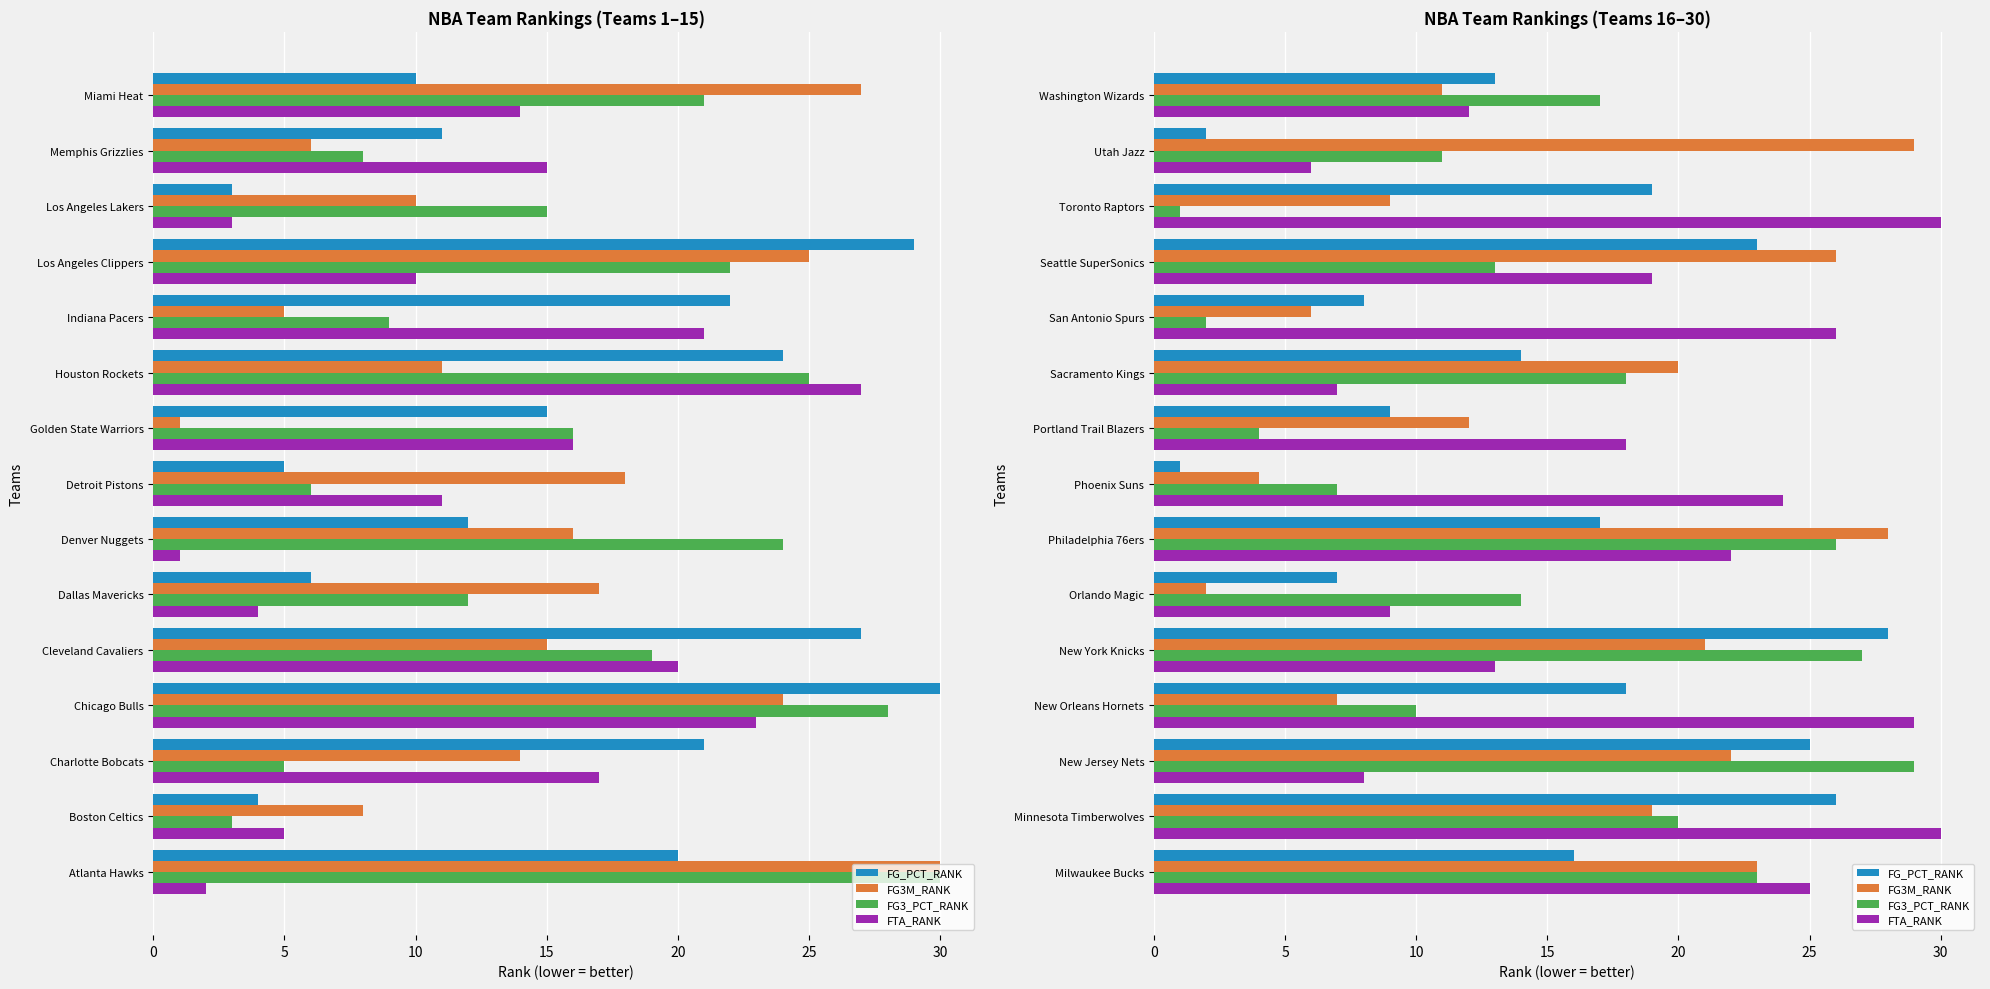

What is the difference between the highest and lowest values at Orlando Magic?

12